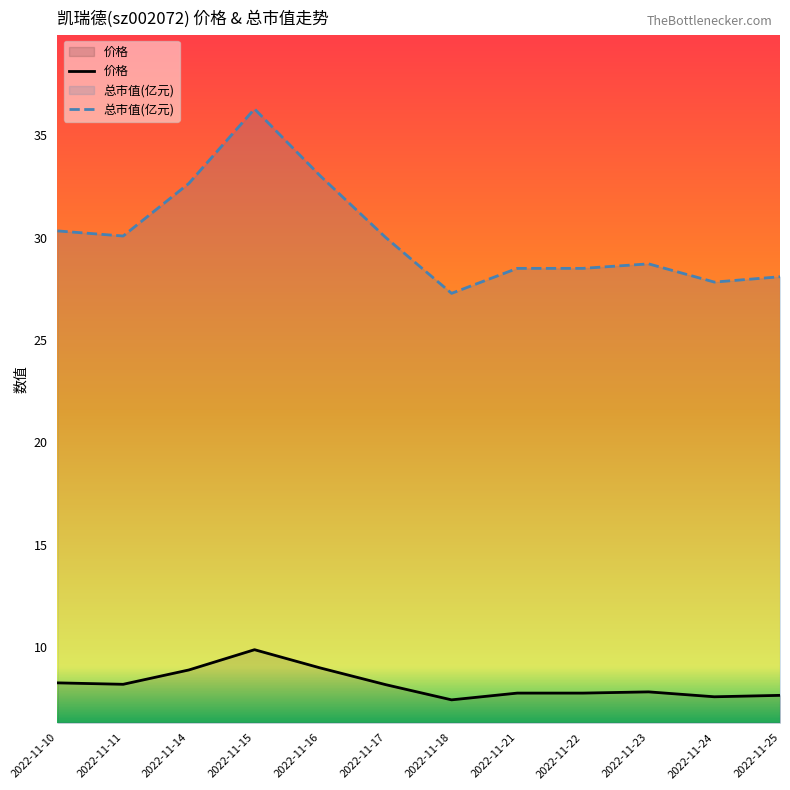

What is the lowest value of the 价格 series?

7.4